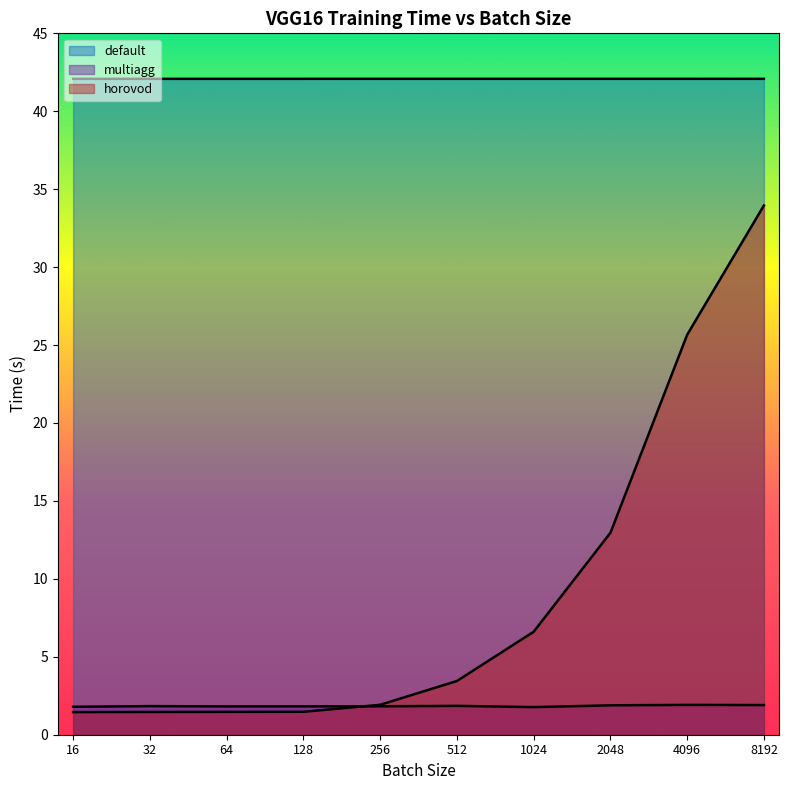

True or false: multiagg and horovod cross at least once.

True